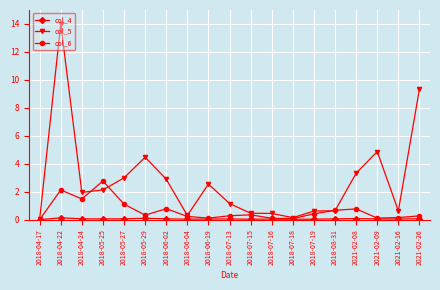

Is it true that col_5 equals 2.9 at 2018-05-25?

False